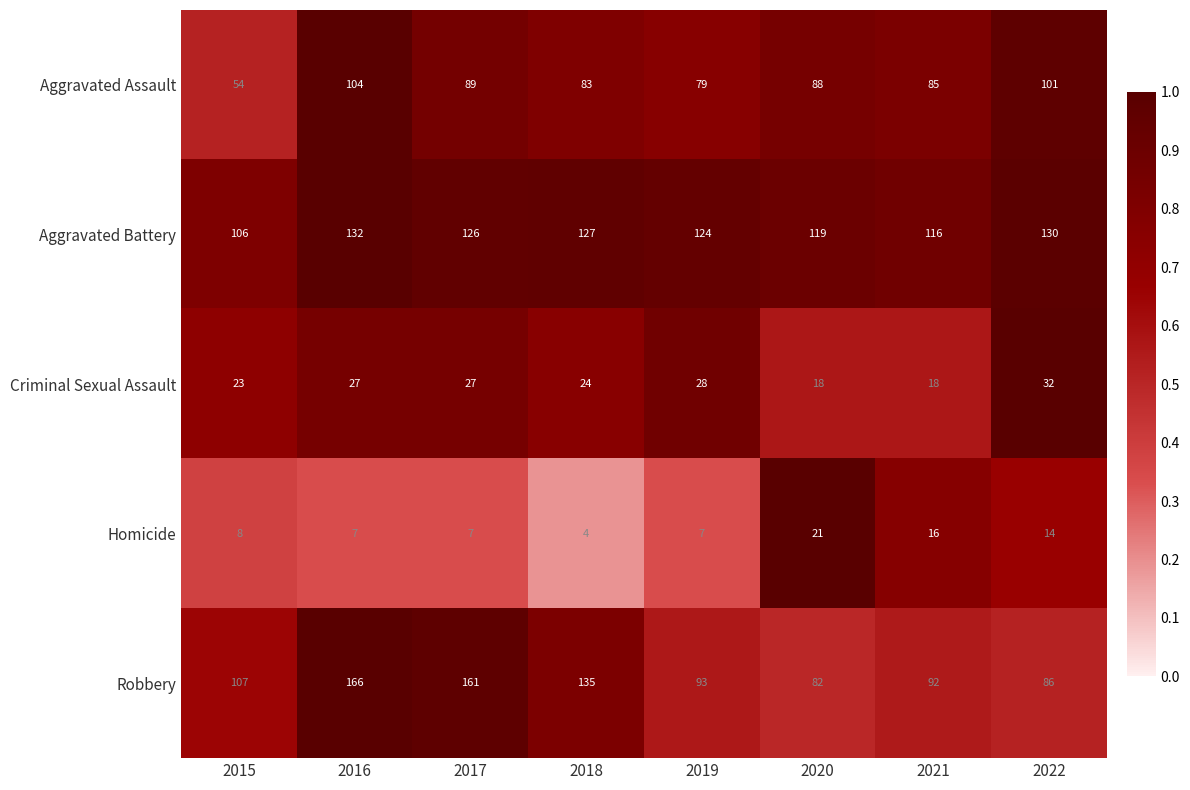

What is the total value across all series at 2022?

363